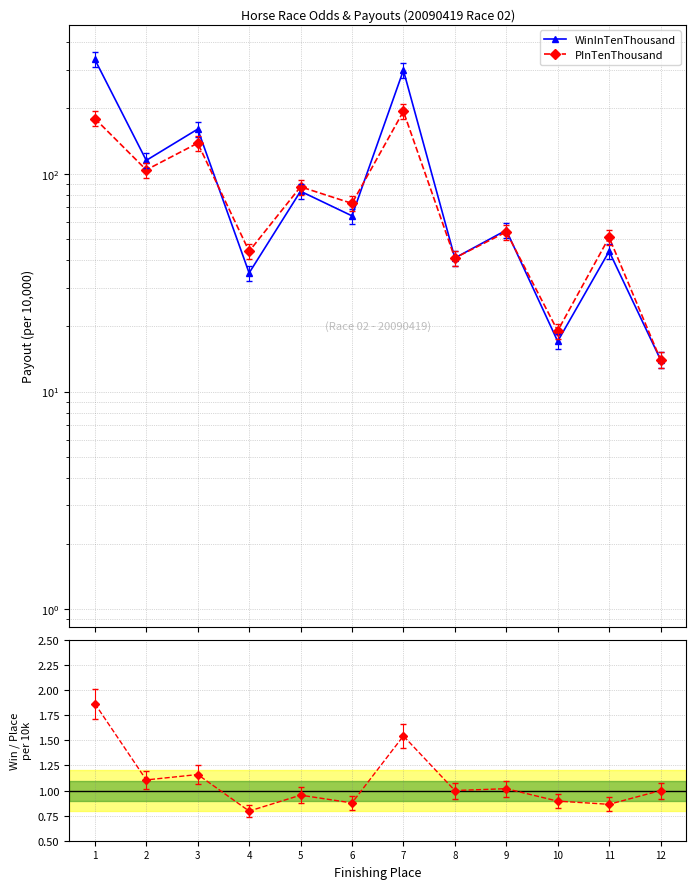

List the series in order of their overall mean, lowest first.

Win / Place ratio, PInTenThousand, WinInTenThousand